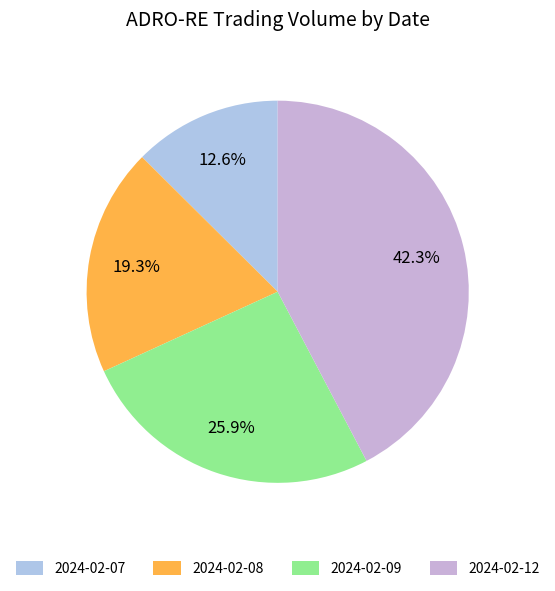

True or false: 2024-02-07 accounts for 13% of the total.

True